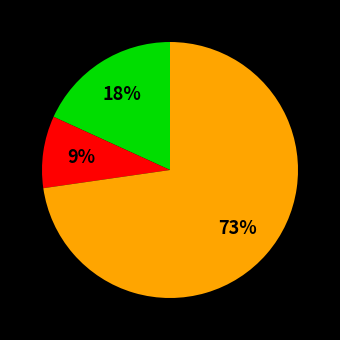

To the nearest percent, what is the average slice percentage?

33%